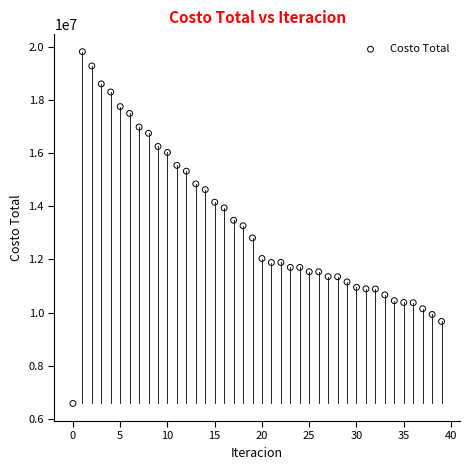

What is the range of Y values (max minus min)?

13240518.1